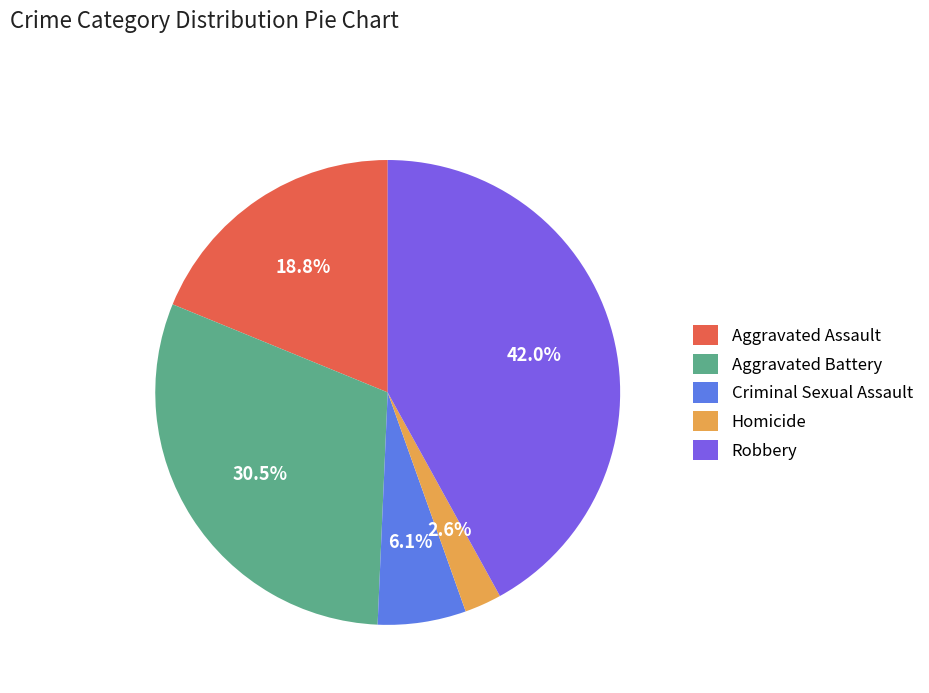

Is the sum of Homicide and Robbery greater than half?

No